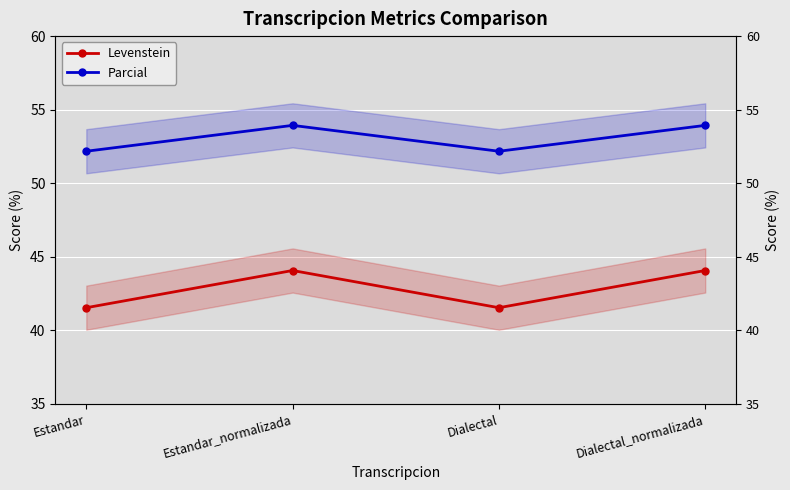

What is the difference between the highest and lowest values at Dialectal?

10.6